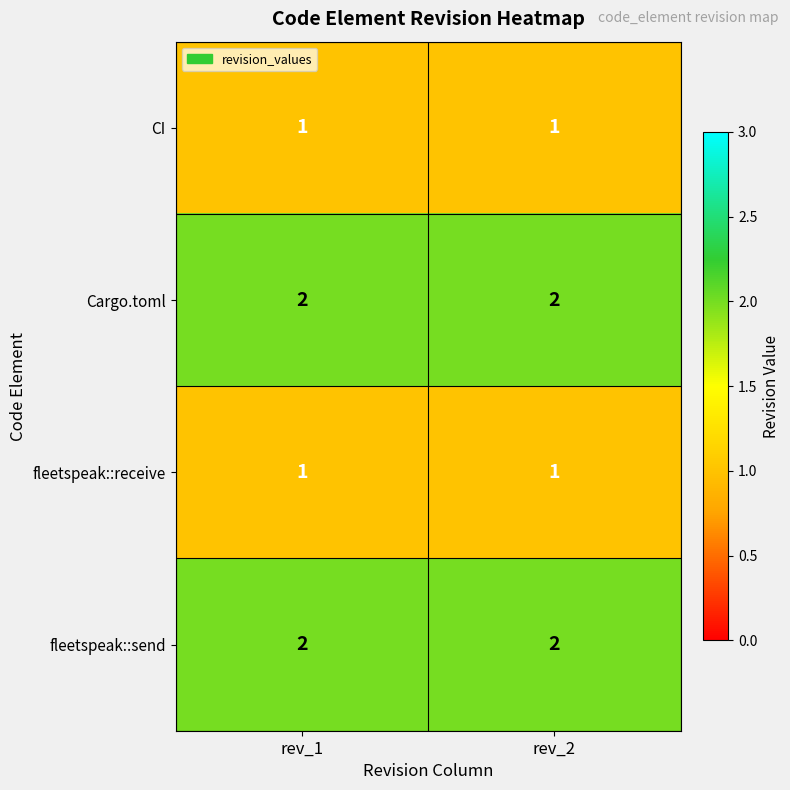

The value of fleetspeak::receive at rev_1 is 1. True or false?

True